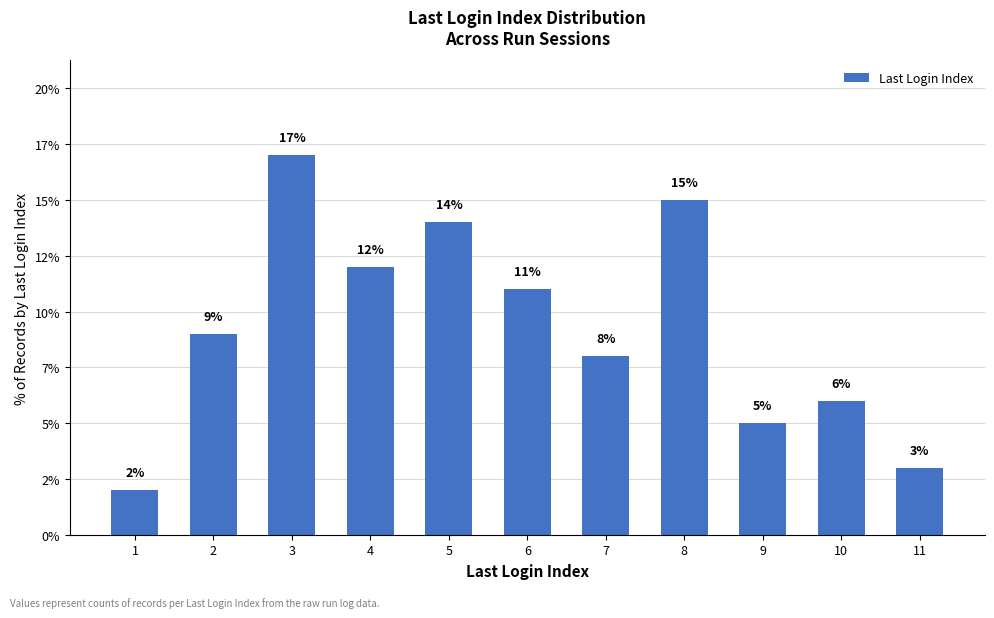

Rank the categories by value from lowest to highest.

1, 11, 9, 10, 7, 2, 6, 4, 5, 8, 3